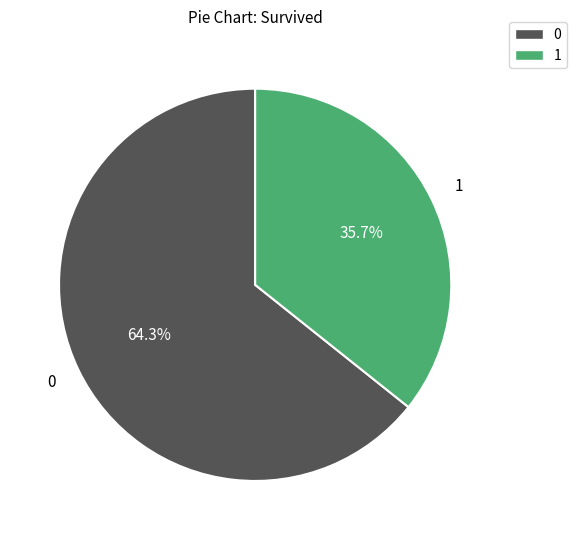

How many segments does this pie chart have?

2